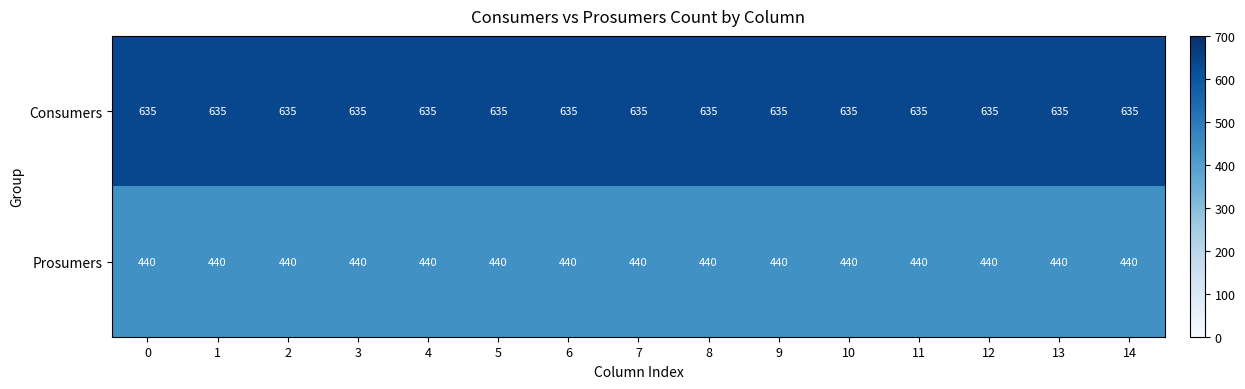

Is it true that Prosumers equals 199 at 0?

False